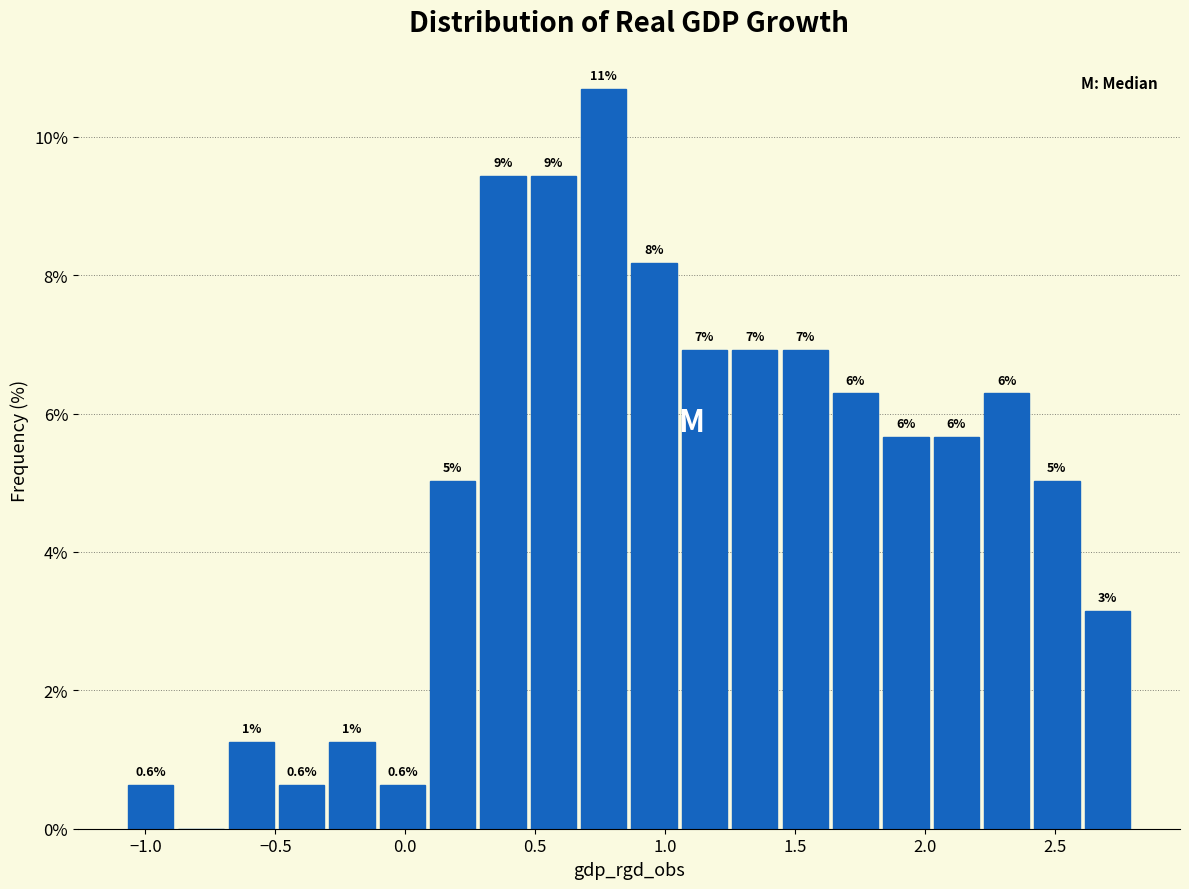

Read against the x-axis, roughly where is the centre of the tallest bar?

0.75